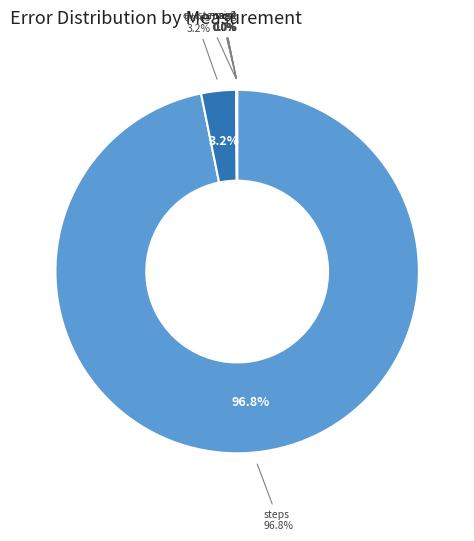

What is the change in value from times to sx?

-311.6